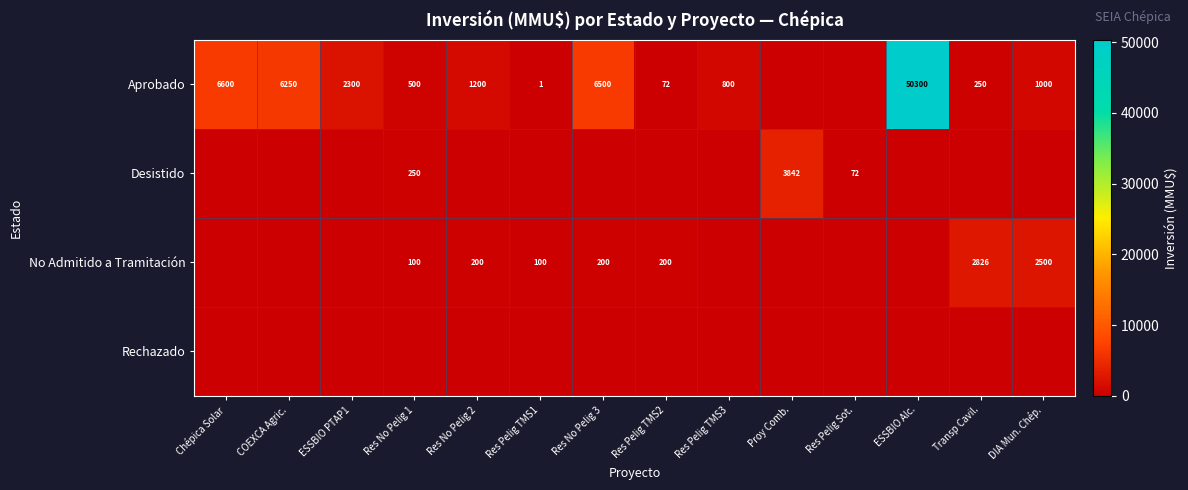

What is the total value across all series at DIA Mun. Chép.?

3500